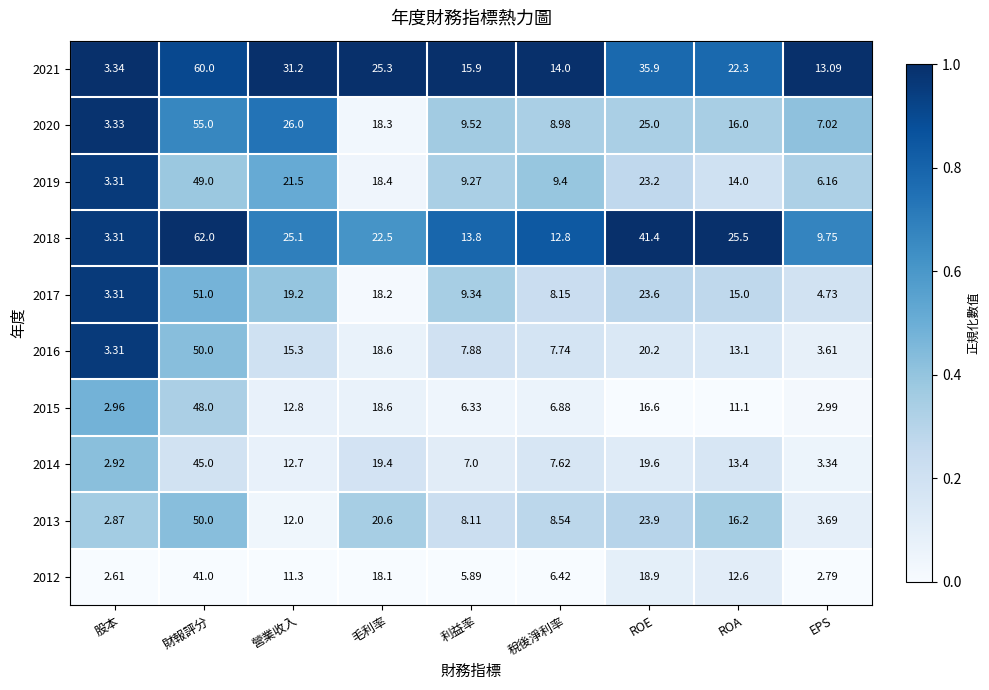

Which label corresponds to the largest value in the chart?

財報評分